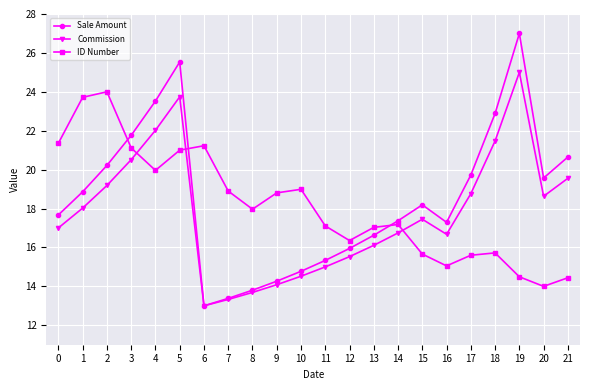

How many interior local peaks does the Commission series have?

3